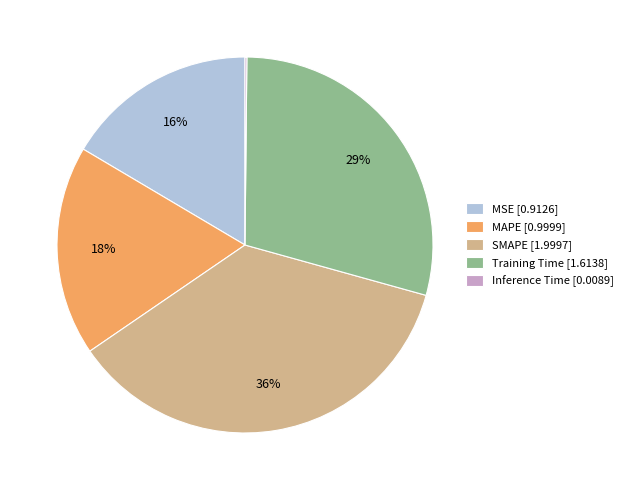

To the nearest percent, what is the difference between the SMAPE and Training Time slice percentages?

7%